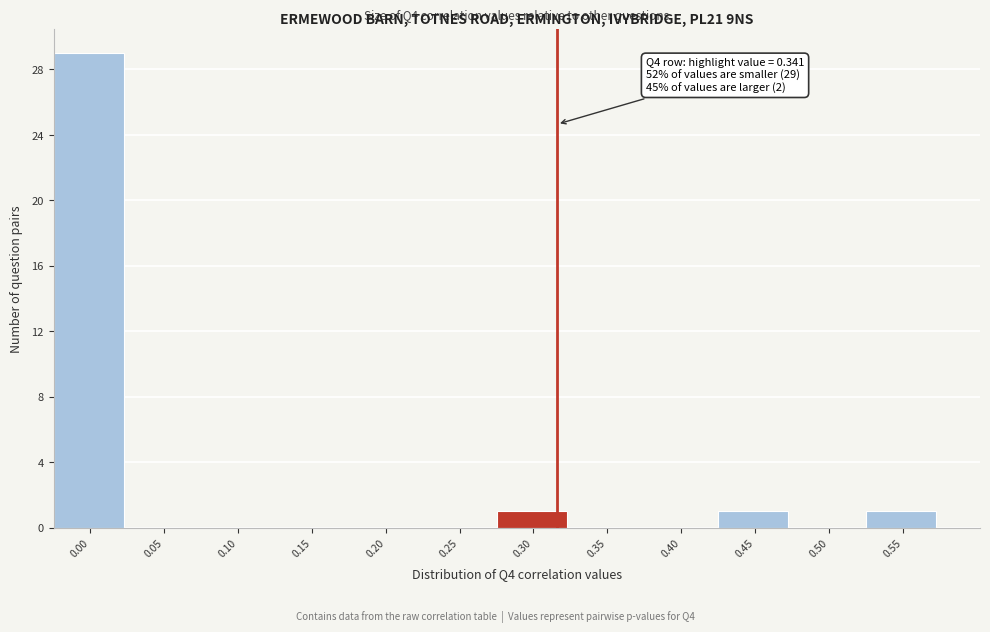

Reading left to right, extract all data points from this chart.

0.00=29	0.05=0	0.10=0	0.15=0	0.20=0	0.25=0	0.30=1	0.35=0	0.40=0	0.45=1	0.50=0	0.55=1